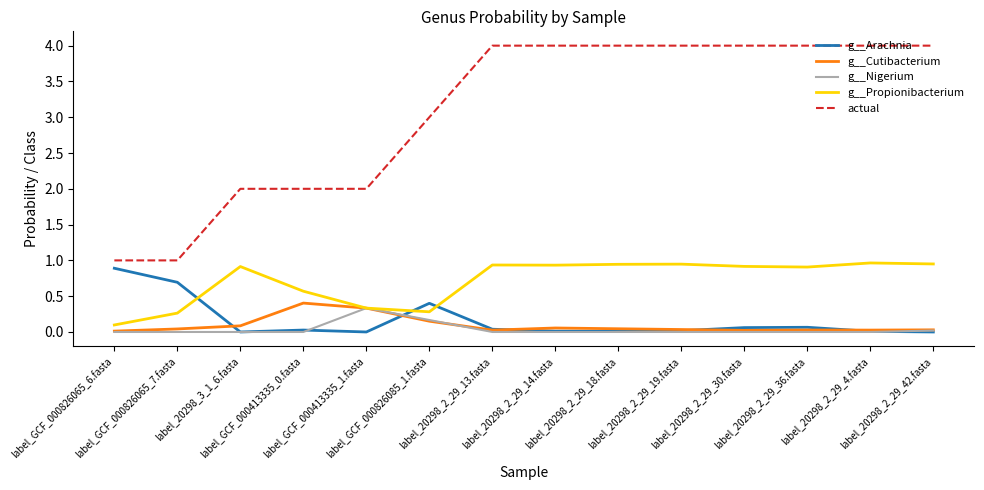

True or false: g__Cutibacterium and actual intersect in this chart.

False